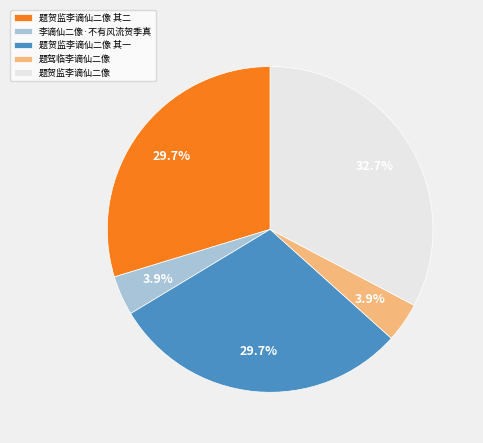

The 题贺监李谪仙二像 其一 slice represents 30% of the pie. True or false?

True